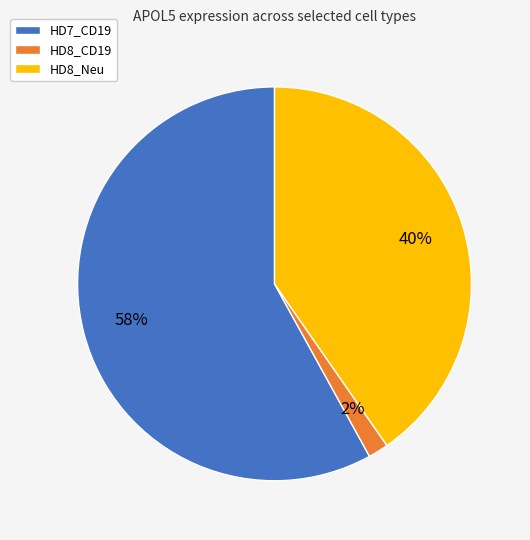

How many slices are in this pie chart?

3